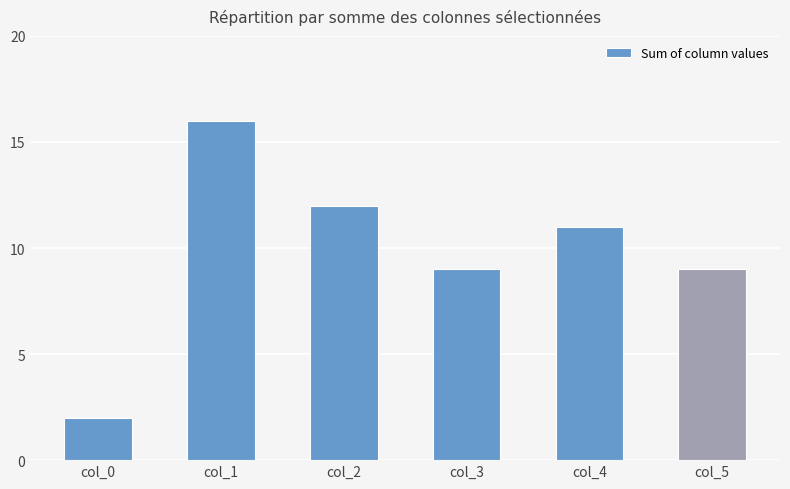

What is the change in value from col_2 to col_3?

-3